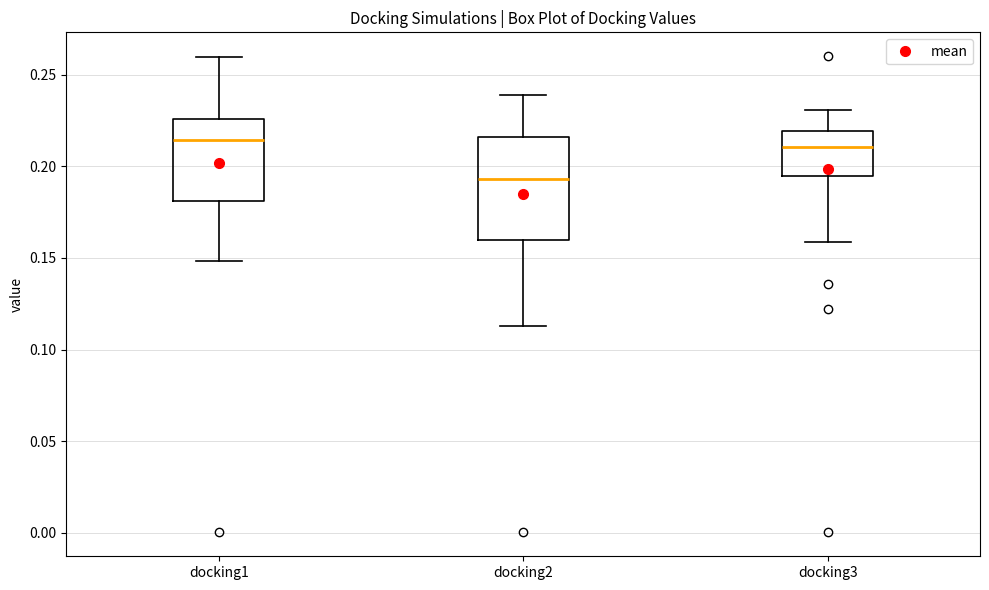

Reading left to right, read every box against the y-axis: the position of its median line, the range the box covers, and the ends of its whiskers. The values are not printed on the chart, so give them approximately, as read against the axis.

docking1: median 0.215, box 0.180 to 0.225, whiskers 0.150 to 0.260
docking2: median 0.195, box 0.160 to 0.215, whiskers 0.115 to 0.240
docking3: median 0.210, box 0.195 to 0.220, whiskers 0.160 to 0.230